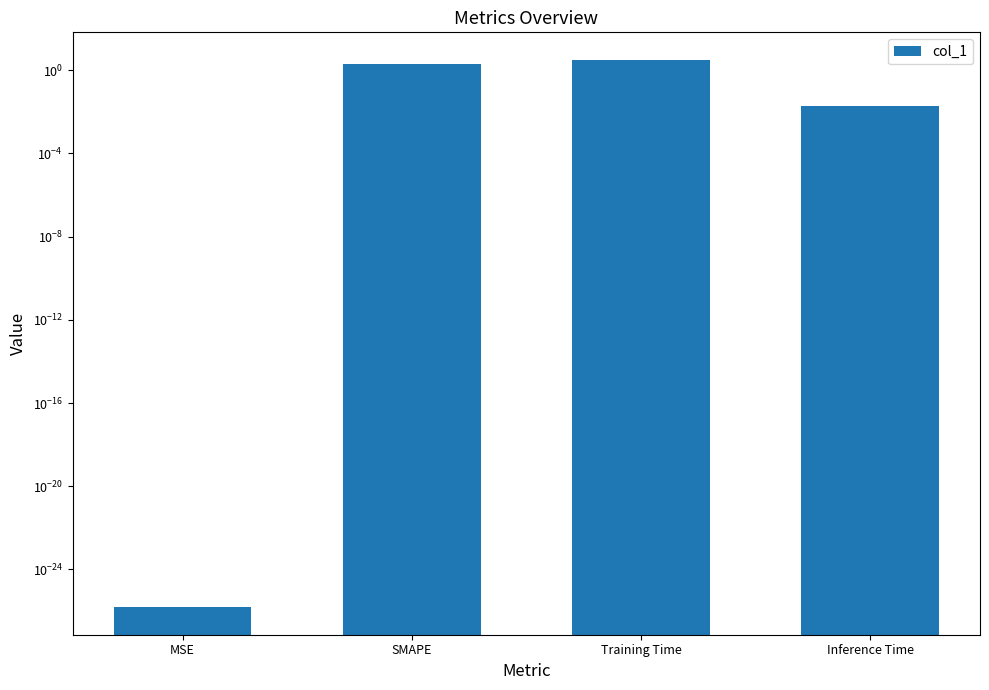

List the labels in order of value, smallest first.

MSE, Inference Time, SMAPE, Training Time